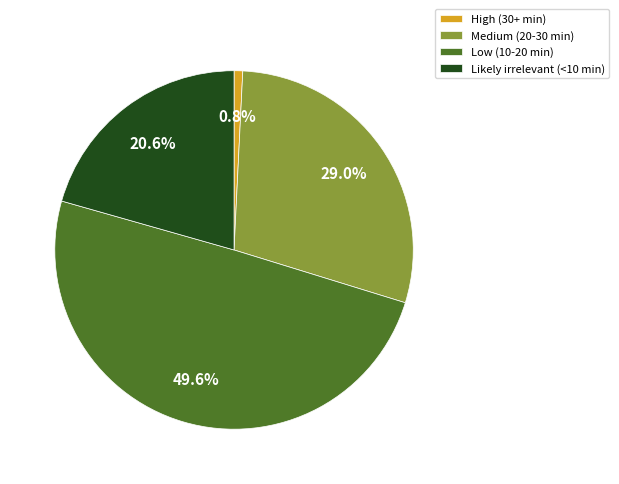

Count the number of slices in the pie.

4